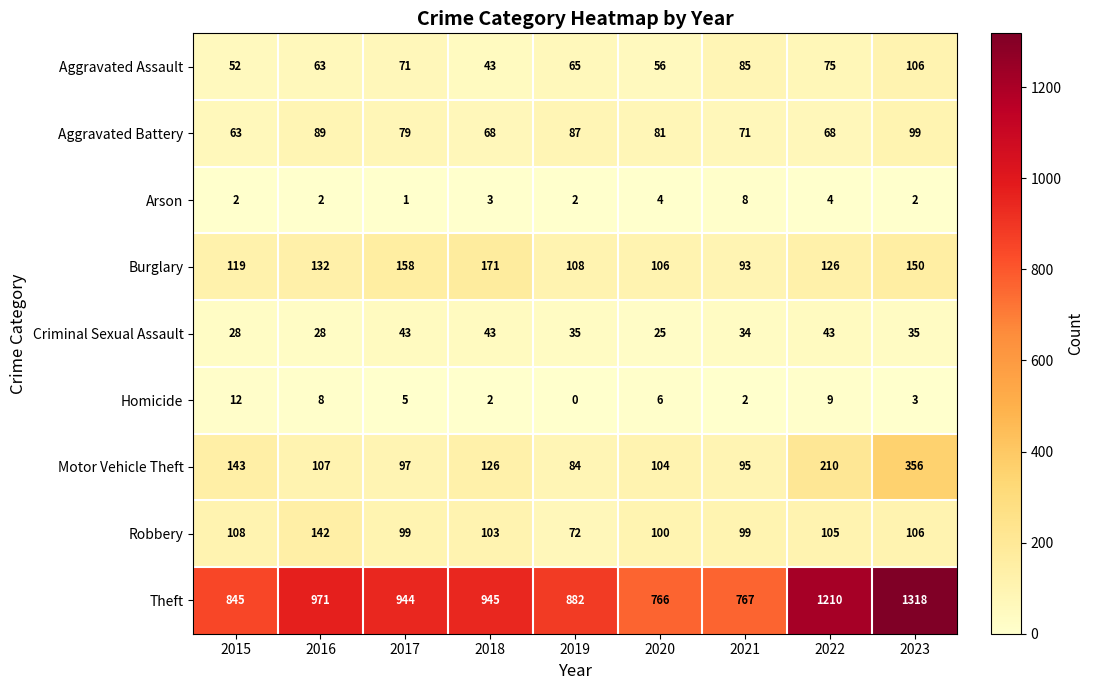

At 2016, list the series in order from largest to smallest.

Theft, Robbery, Burglary, Motor Vehicle Theft, Aggravated Battery, Aggravated Assault, Criminal Sexual Assault, Homicide, Arson